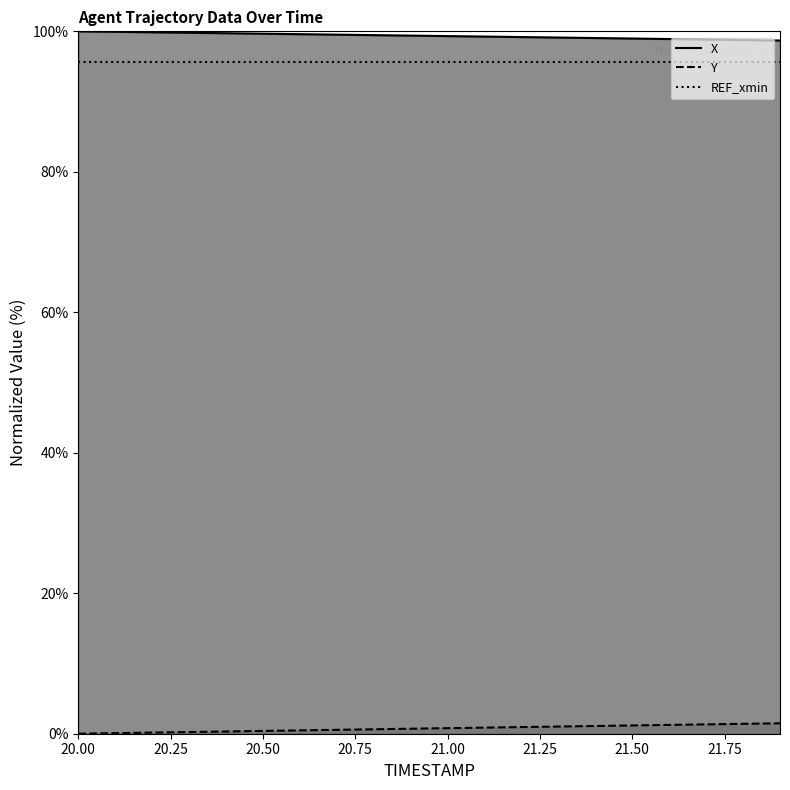

What is the average value of the Y series?

0.7